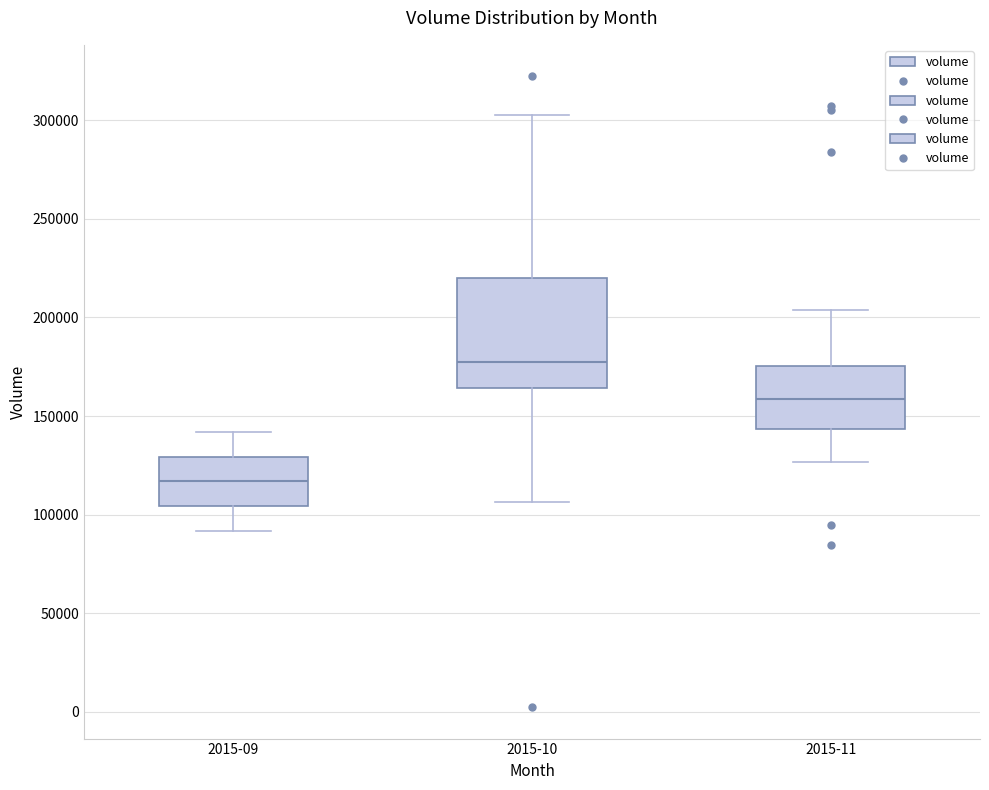

Reading left to right, transcribe this box plot: for each box, give where its median line is, the range the box spans, and where its two whiskers end, as read against the y-axis. The values are not printed on the chart, so give them approximately, as read against the axis.

2015-09: median 115000, box 105000 to 130000, whiskers 90000 to 140000
2015-10: median 180000, box 165000 to 220000, whiskers 105000 to 300000
2015-11: median 160000, box 145000 to 175000, whiskers 125000 to 205000